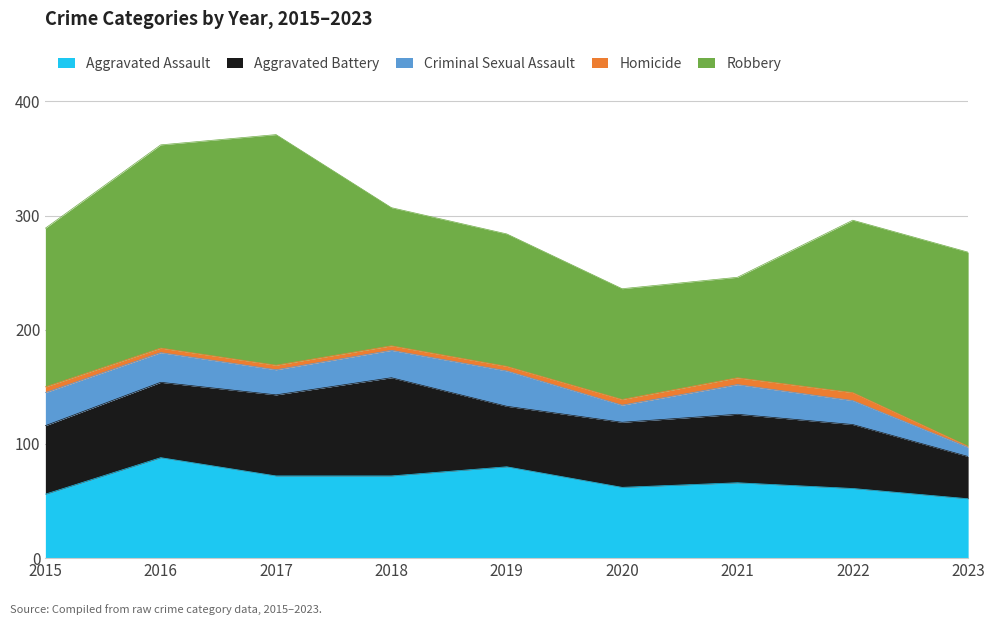

Where is the first local maximum for Criminal Sexual Assault?

2019